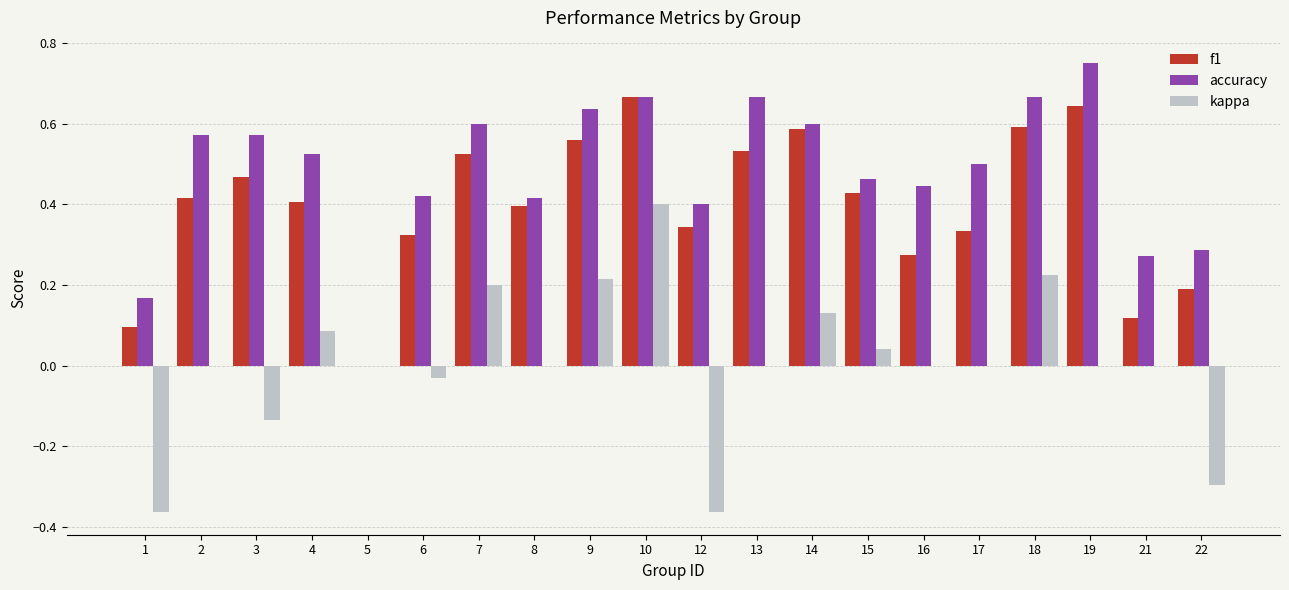

True or false: accuracy has a value of 0.9 at 2.

False